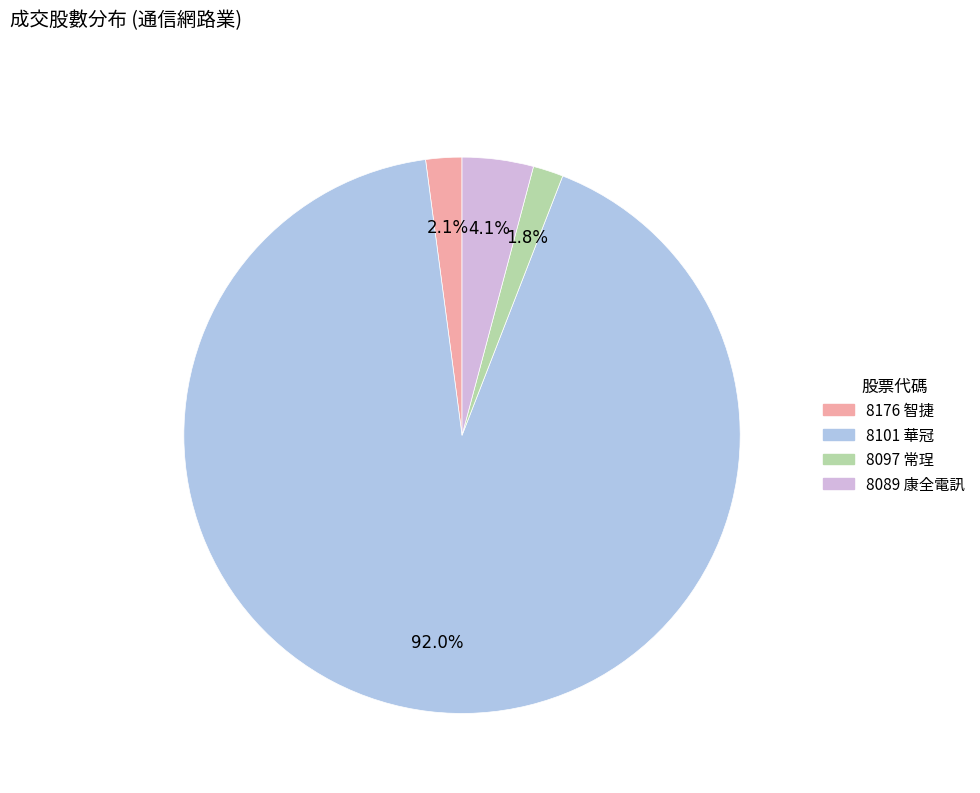

How many segments does this pie chart have?

4